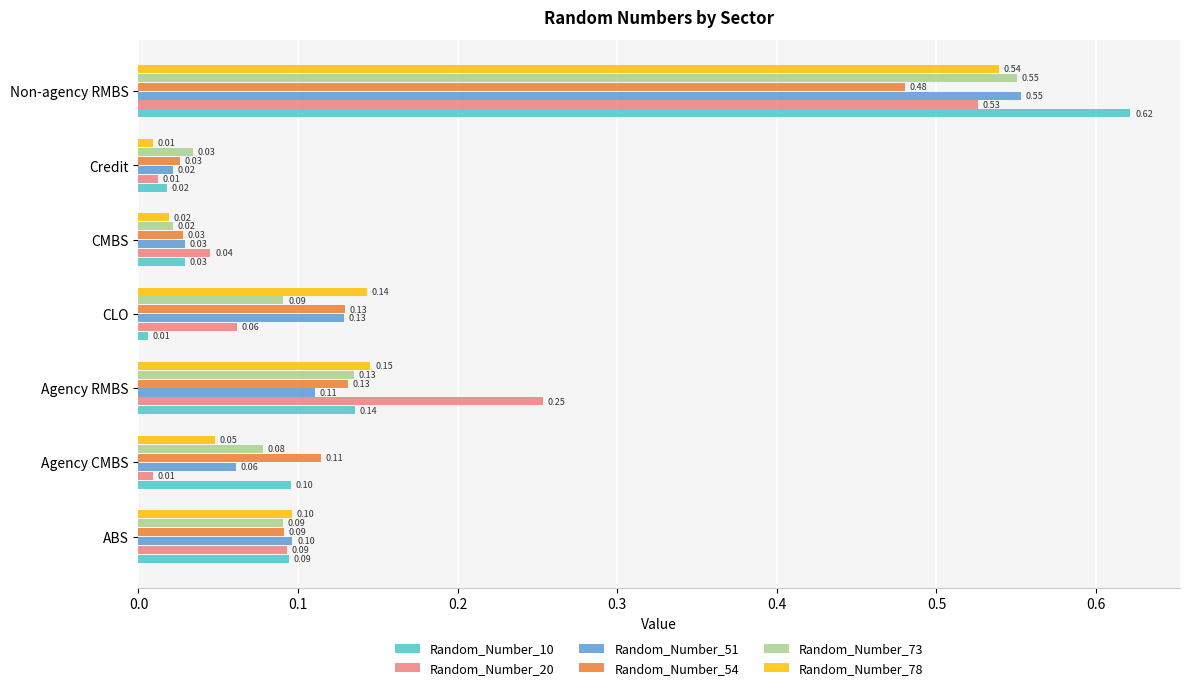

How many data points does each series have?

7